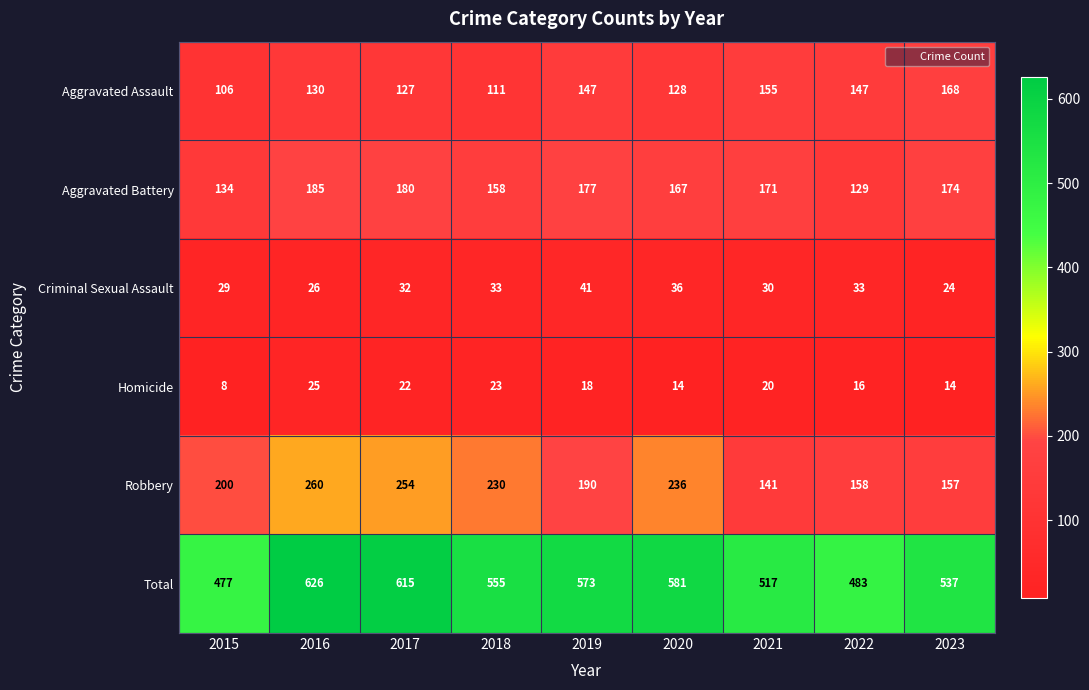

Is the value of Criminal Sexual Assault at 2017 greater than the value of Total at 2020?

No